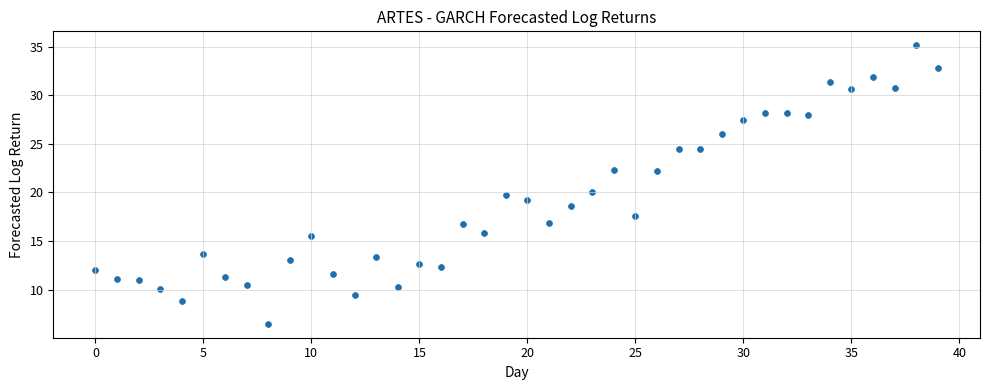

What is the range of Y values (max minus min)?

28.7